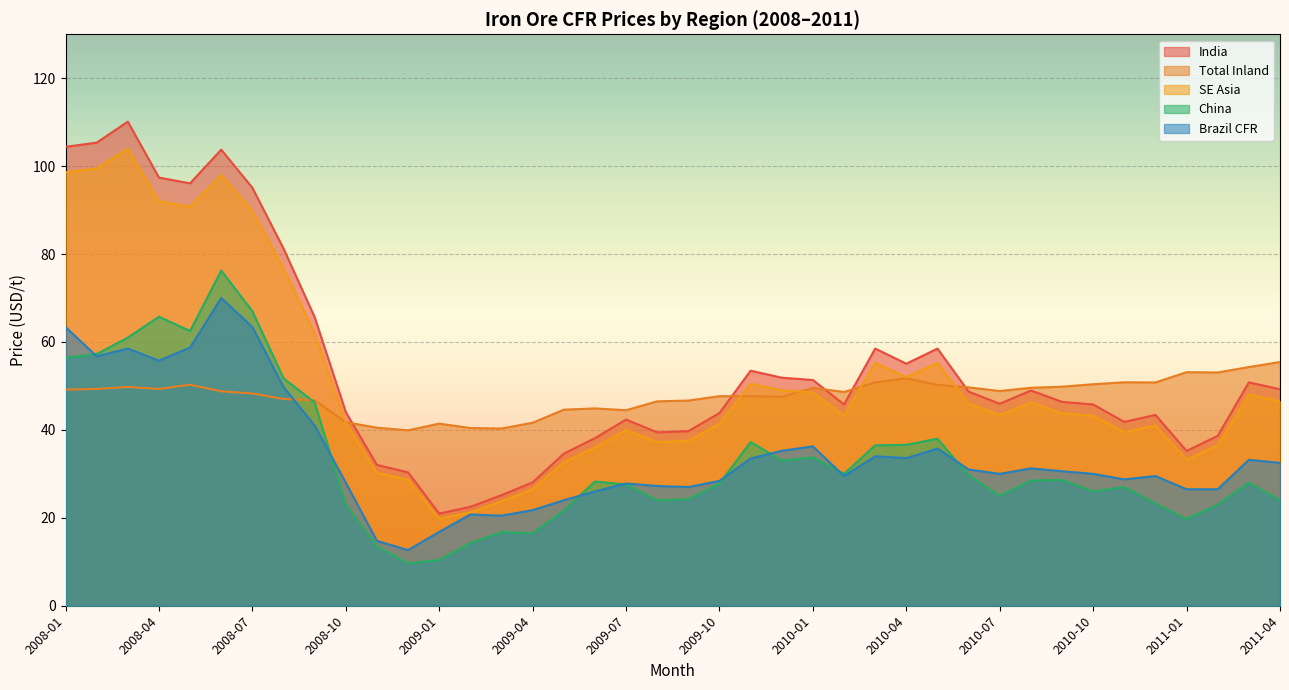

In Total Inland, how many points are higher than both neighbors (excluding endpoints)?

9